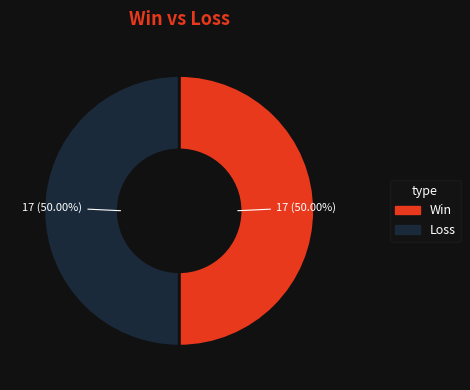

Combined, do Win and Loss account for over 50%?

Yes